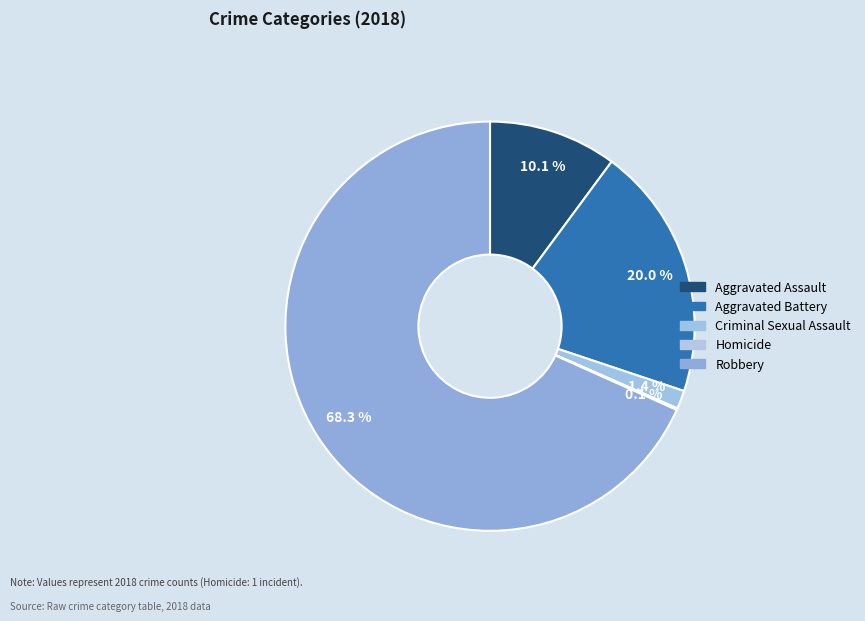

The Robbery slice represents 76% of the pie. True or false?

False